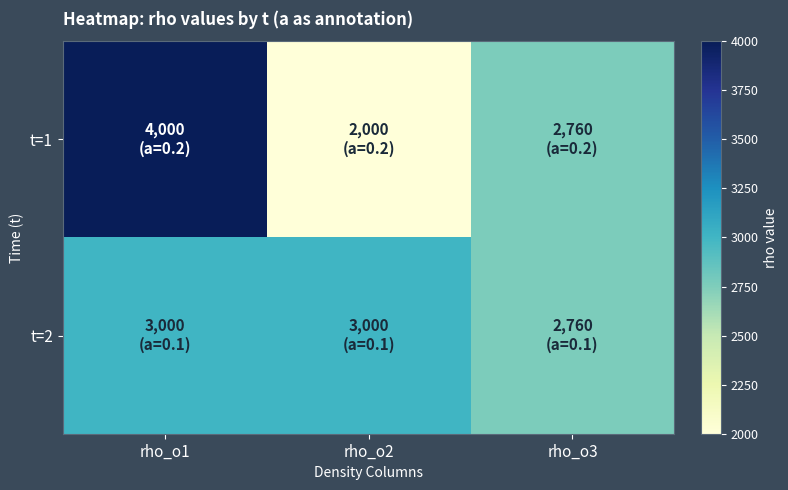

Between rho_o1 and rho_o2, which series saw the biggest shift?

t=1